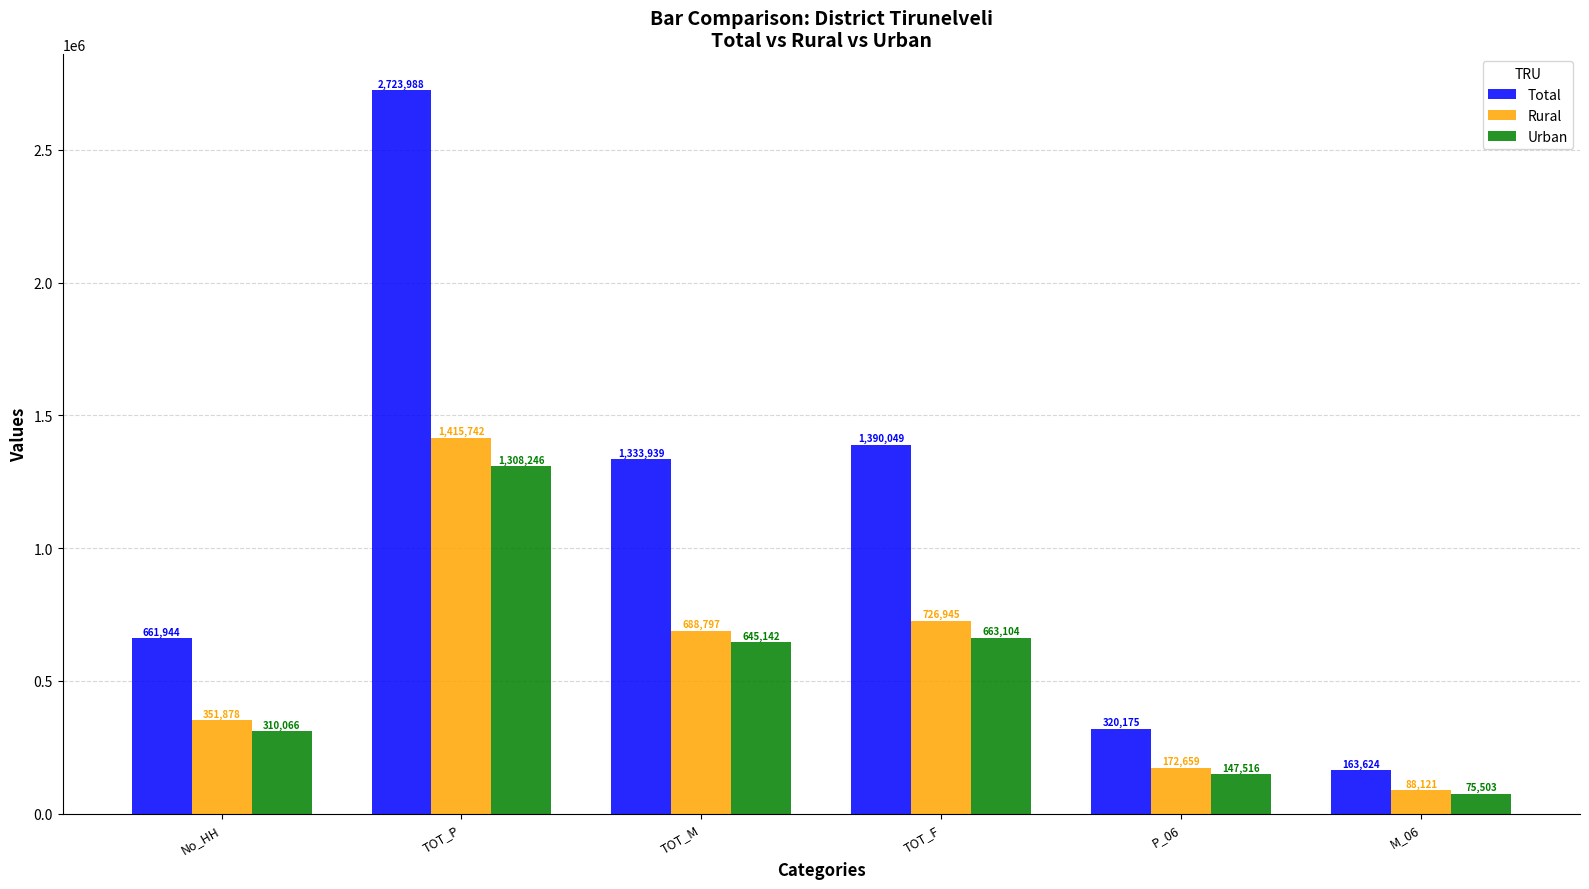

How many groups of bars are there?

6